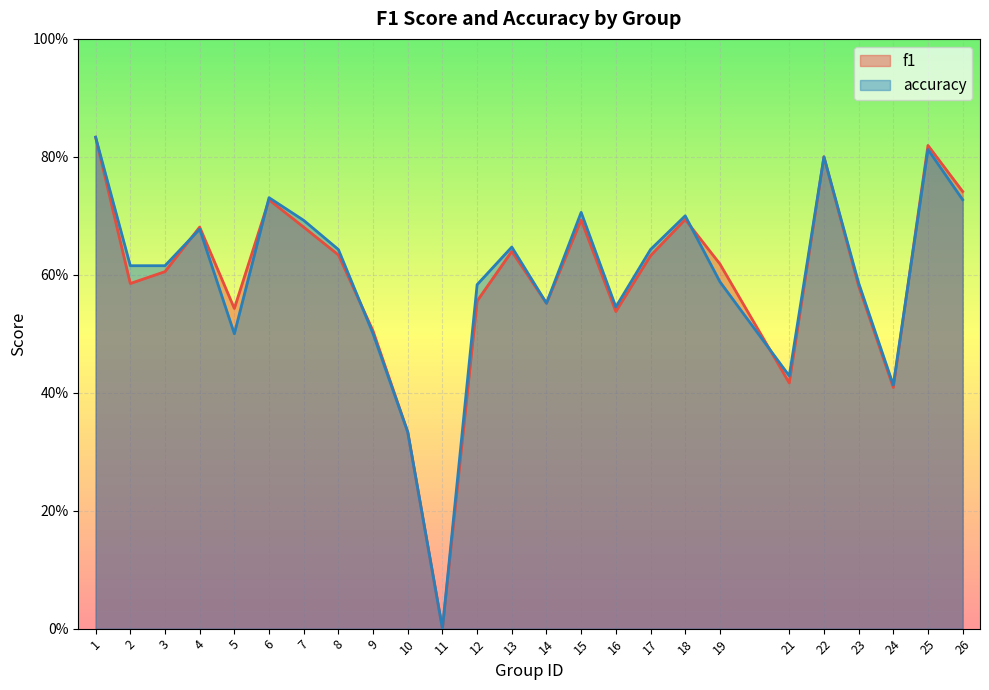

How many distinct data groups are displayed?

2